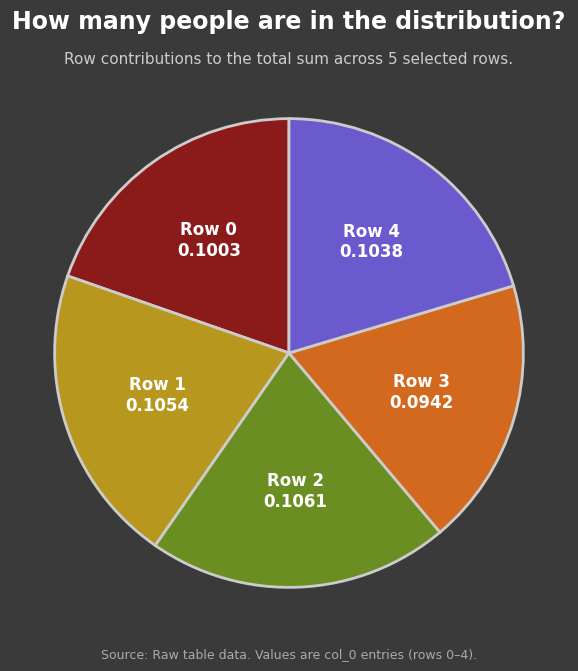

Is Row 4 the majority of the pie?

No